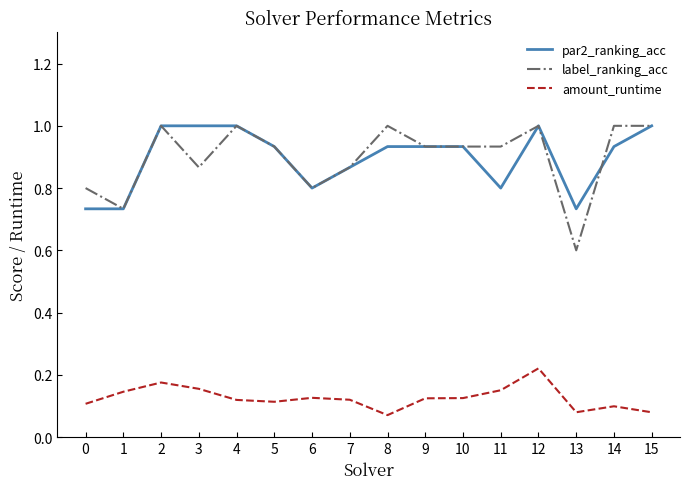

True or false: amount_runtime and par2_ranking_acc cross at least once.

False